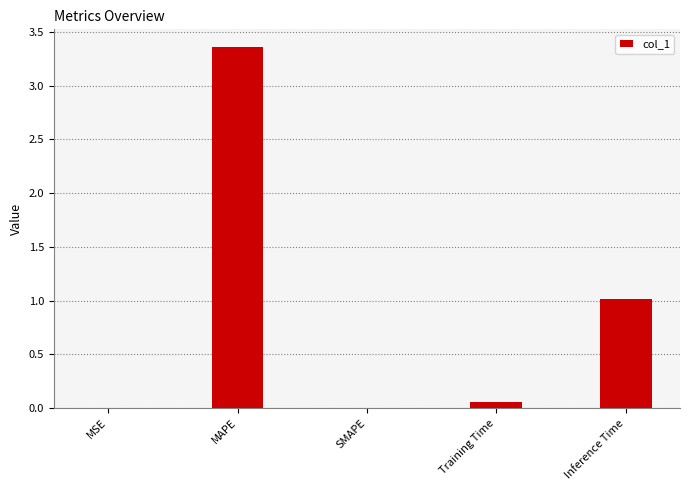

How many data points does each series have?

5